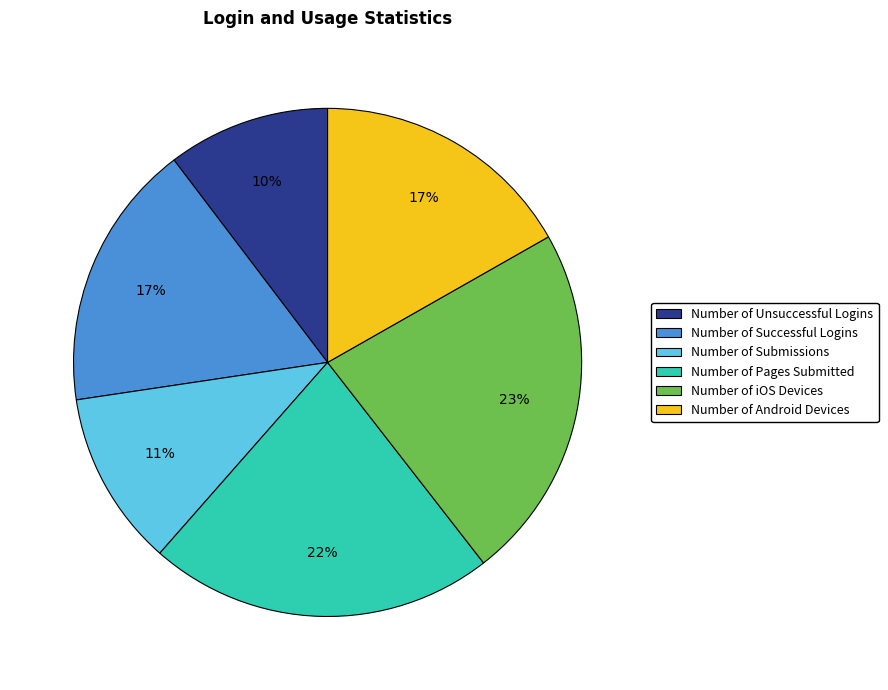

Approximately how many times larger is the value at Number of Android Devices compared to Number of iOS Devices?

0.7